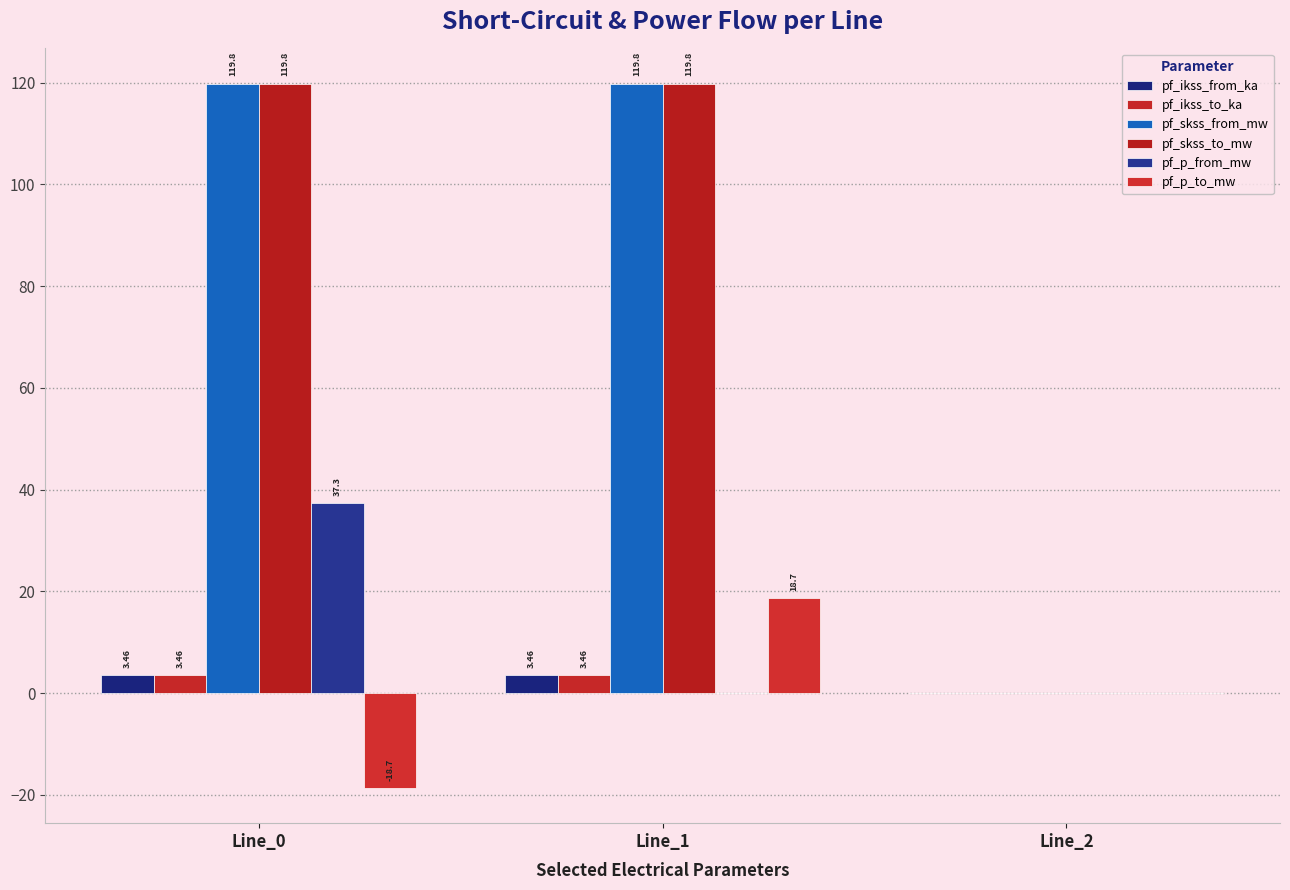

What are all the series names shown in the legend?

pf_ikss_from_ka, pf_ikss_to_ka, pf_skss_from_mw, pf_skss_to_mw, pf_p_from_mw, pf_p_to_mw